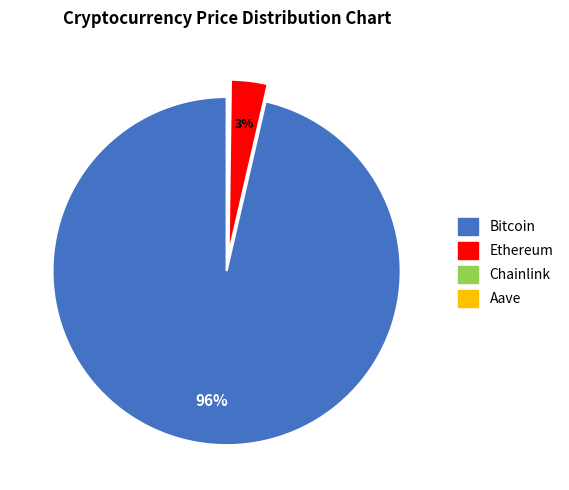

To the nearest percent, what is the combined percentage of Ethereum and Bitcoin?

100%